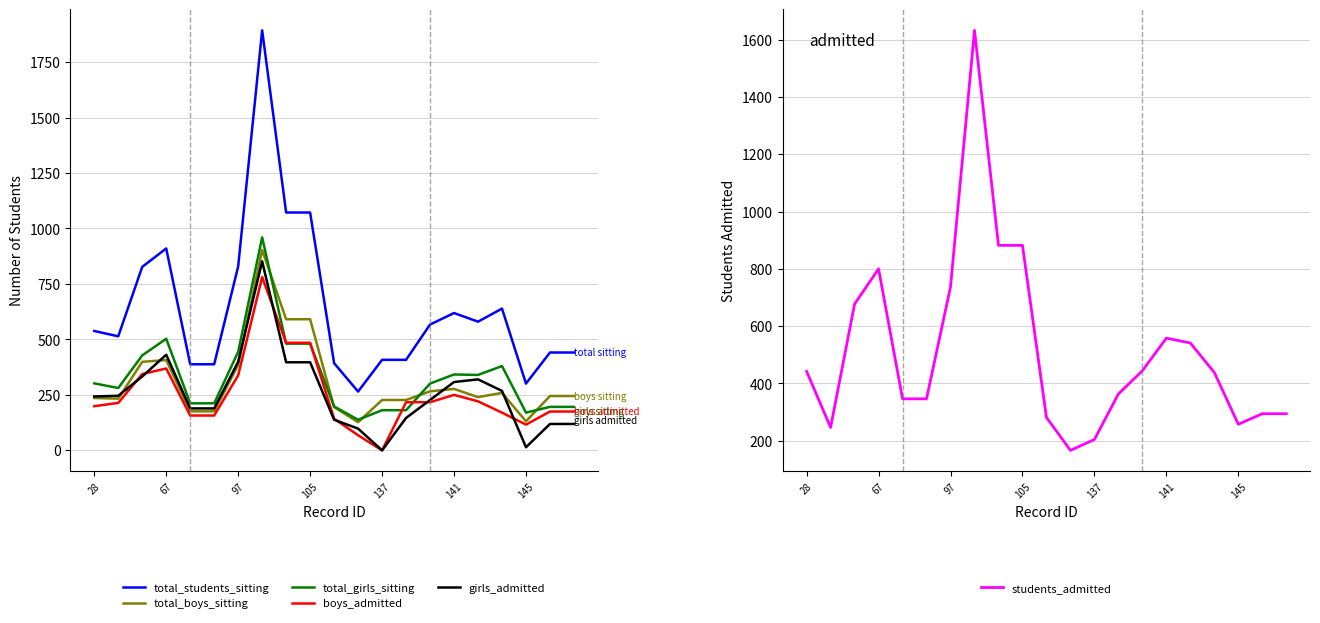

Which series has the largest range (max minus min)?

total_students_sitting